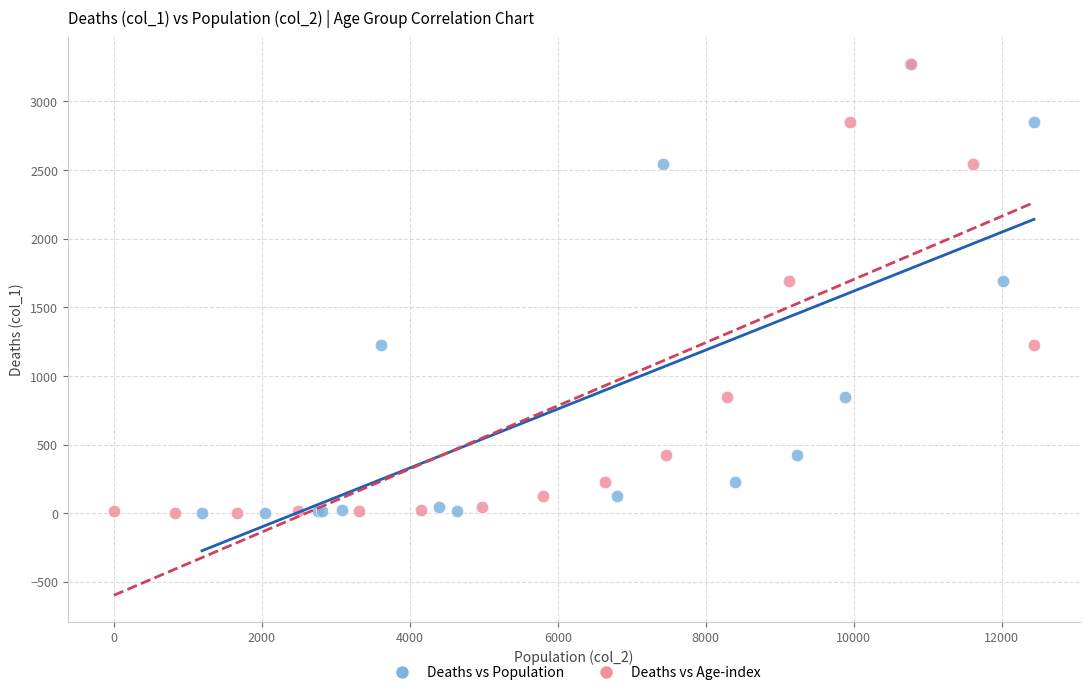

What are all the series names shown in the legend?

Deaths vs Population, Deaths vs Age-index